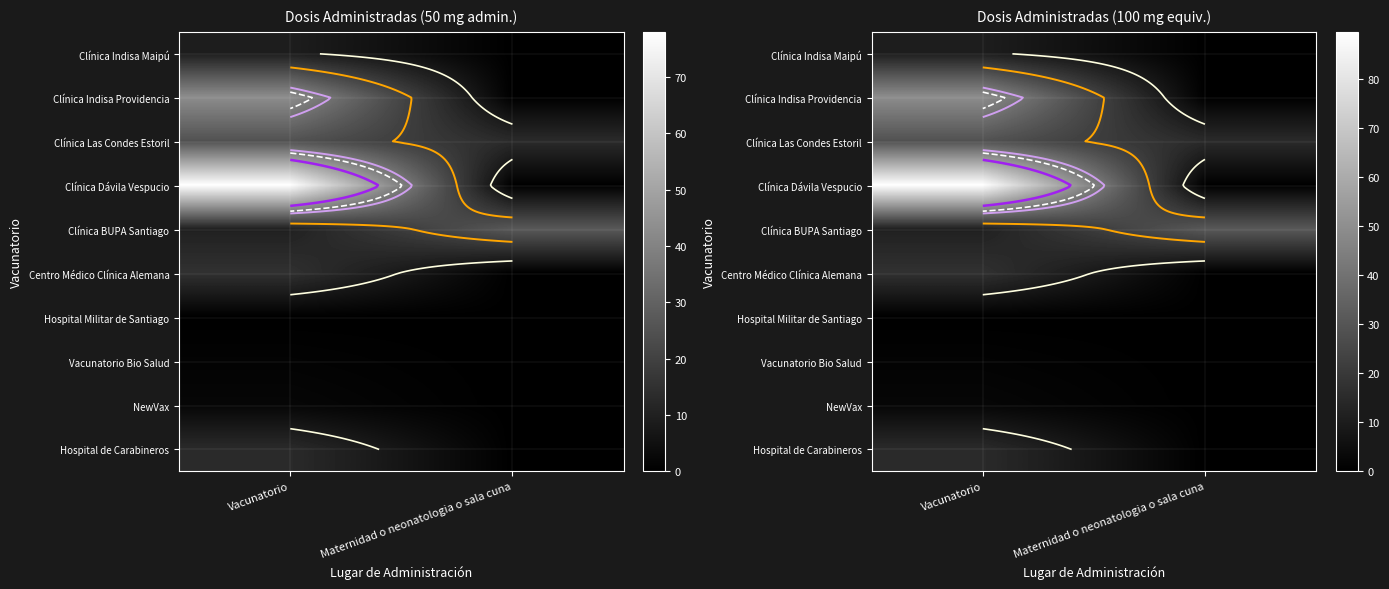

Is the value of Clínica Indisa Maipú at Maternidad o neonatologia o sala cuna greater than the value of Hospital de Carabineros at Vacunatorio?

No